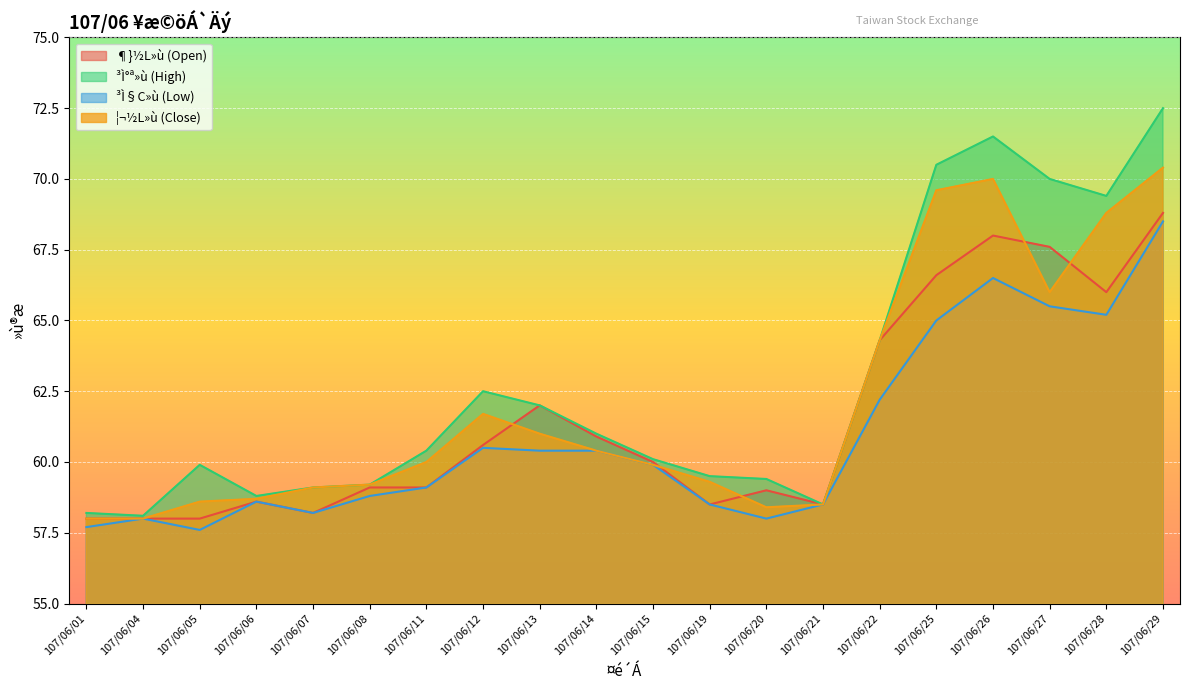

What is the value of the ¦¬½L»ù (Close) point at the 8th from the left?

61.7